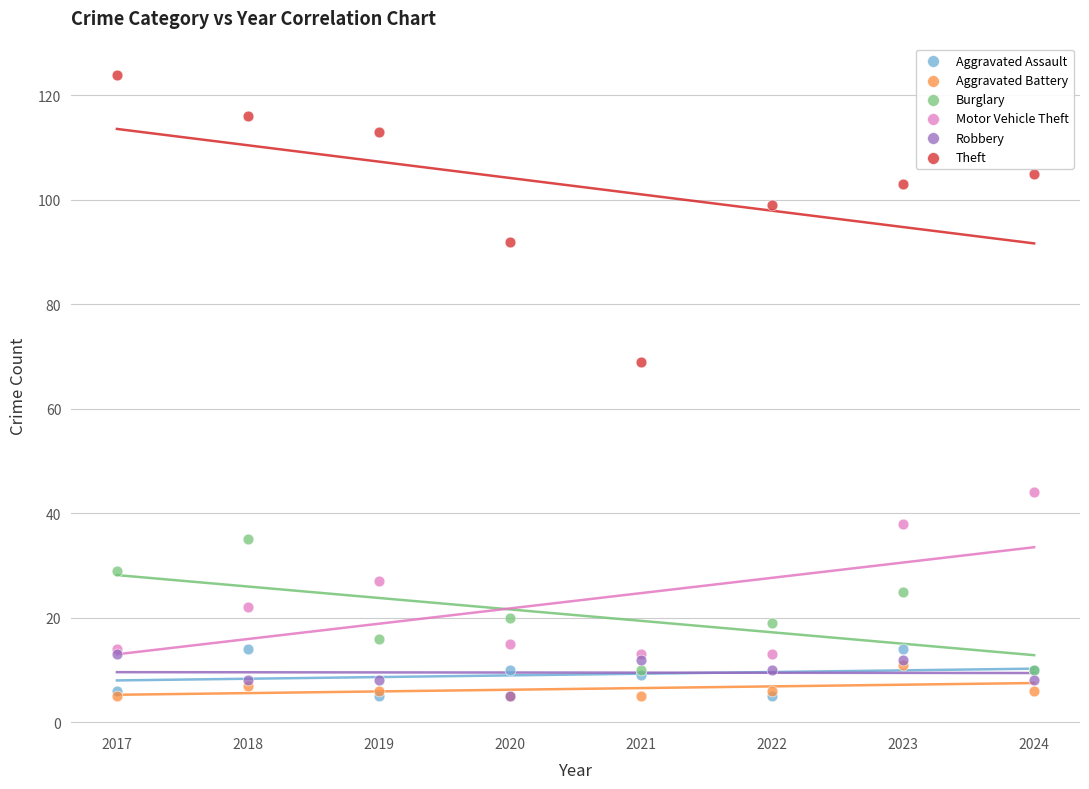

Across all series, what Y value is closest to 64?

69